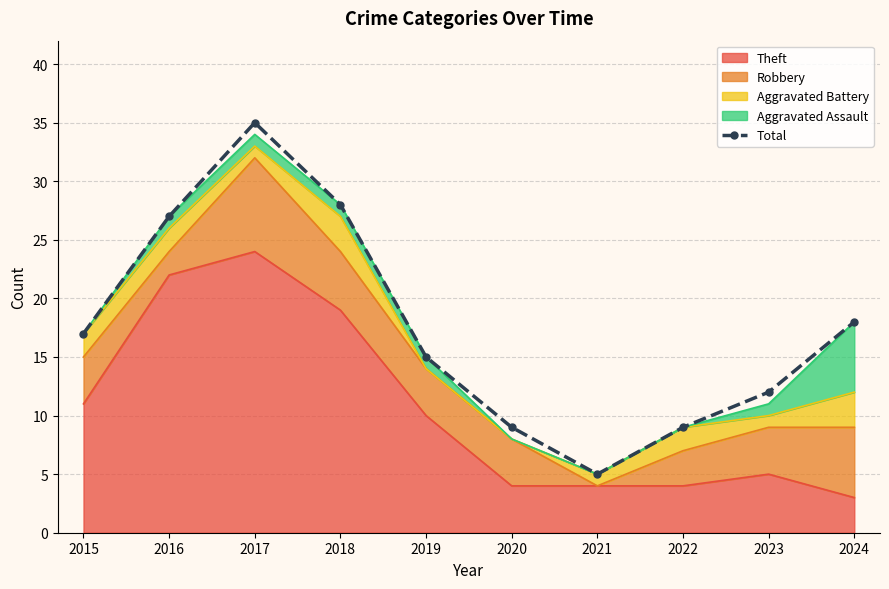

What is the difference between the maximum and minimum values?

30